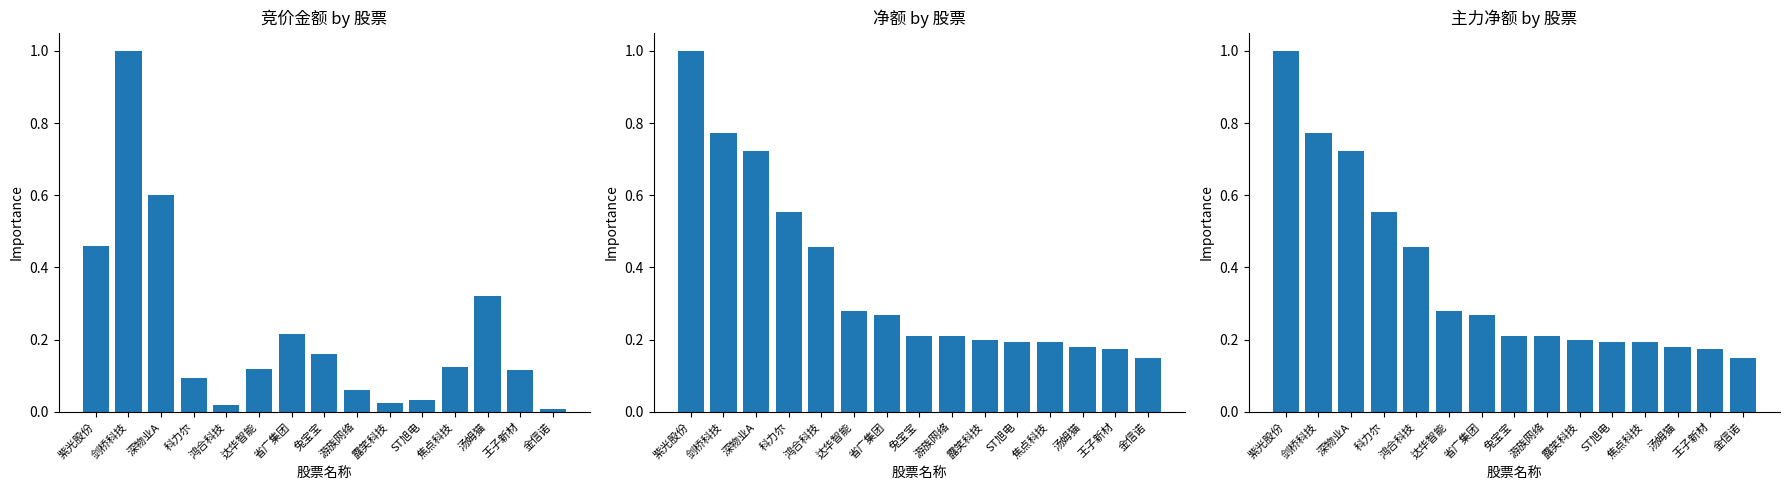

What is the difference between the maximum and minimum values in the 主力净额 series?

0.9